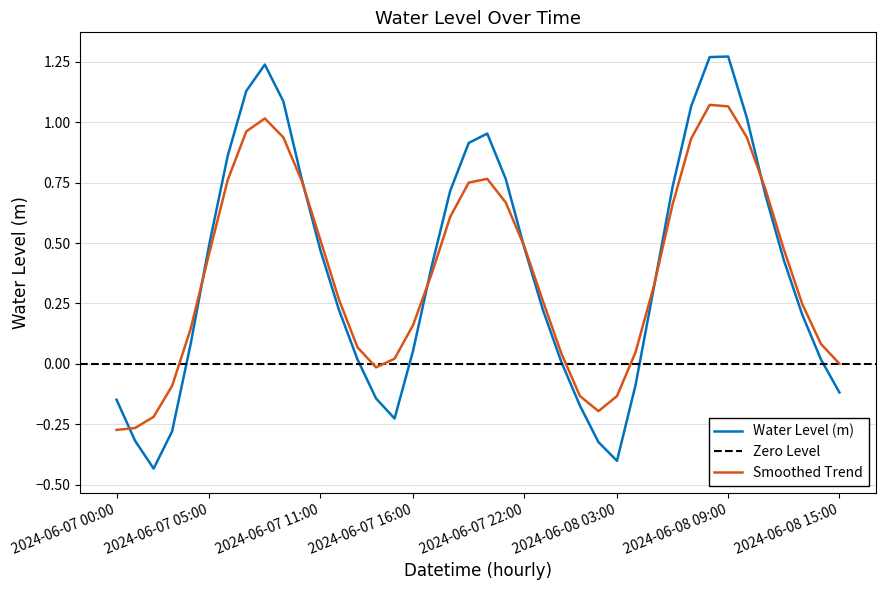

How many points are lower than both their immediate neighbors (excluding endpoints)?

3